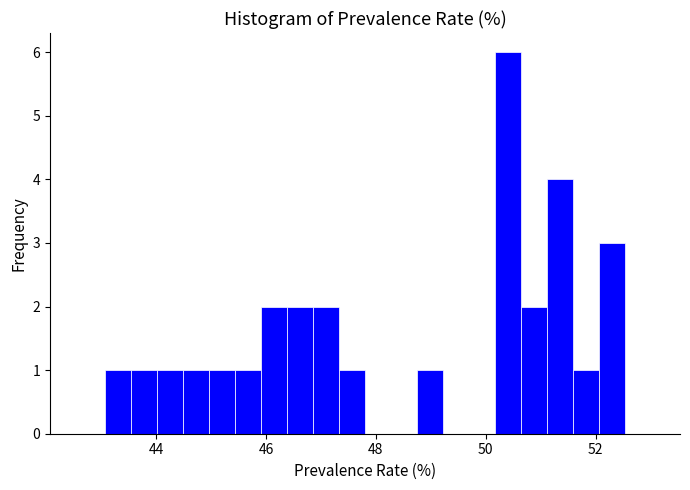

Around what value on the x-axis is the tallest bar? Give the approximate position of its centre, as read against the axis.

50.4